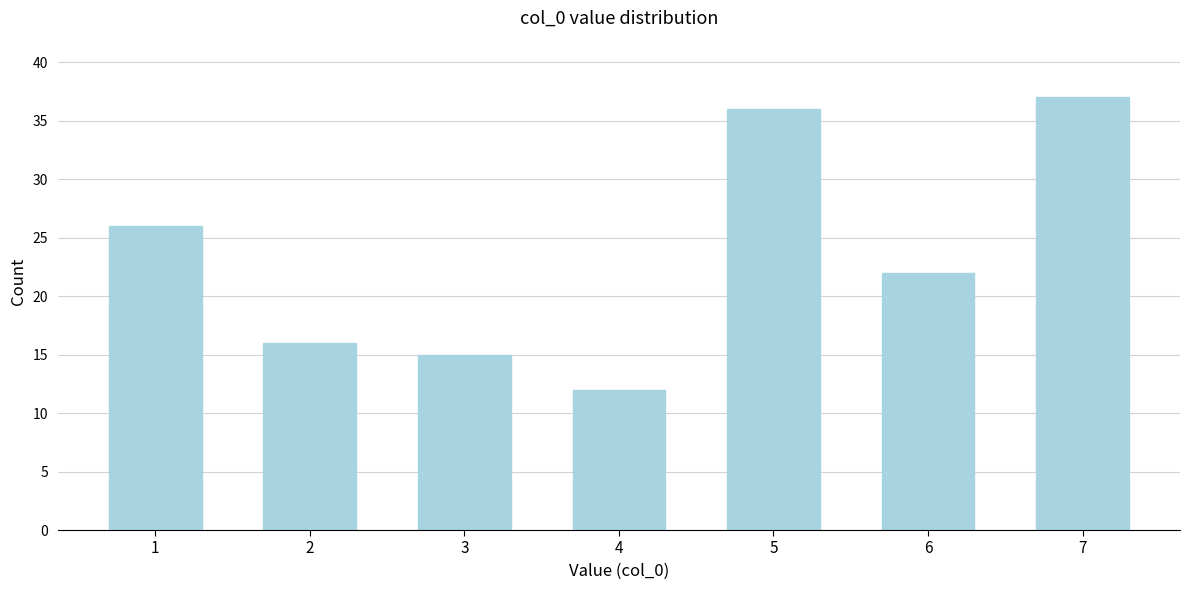

Reading right to left, transcribe all the data shown in this chart.

37	22	36	12	15	16	26